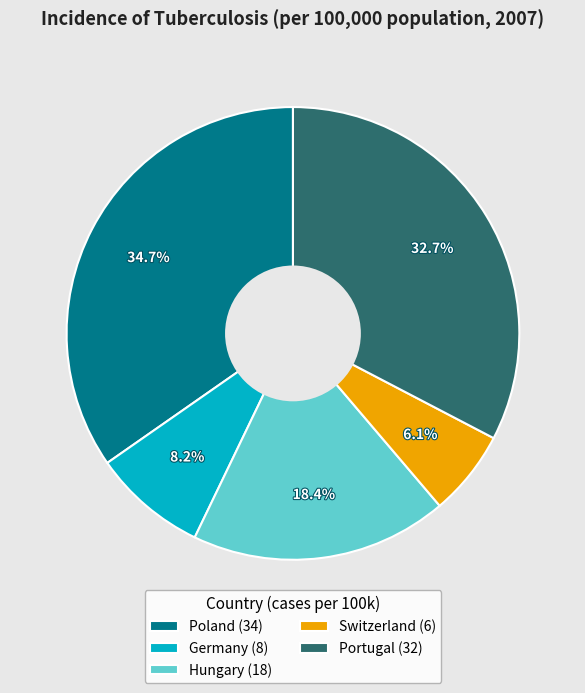

Does Poland account for over 50% of the chart?

No